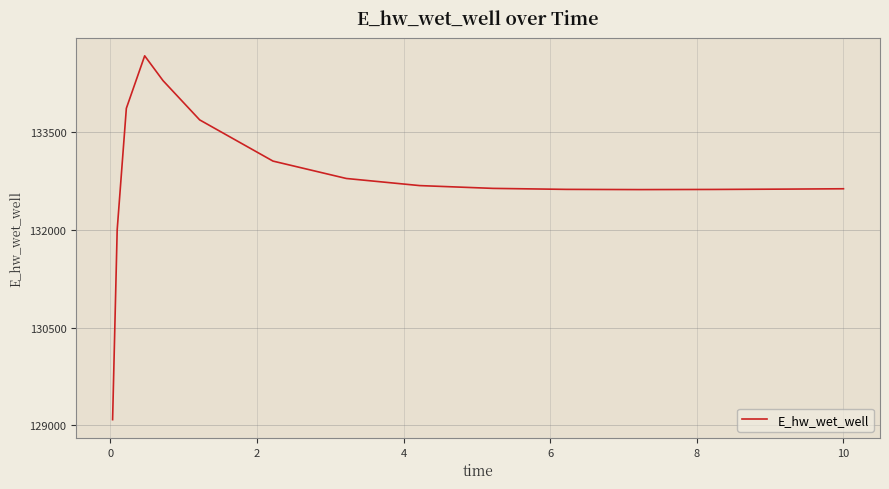

What is the minimum value shown in the chart?

129088.0